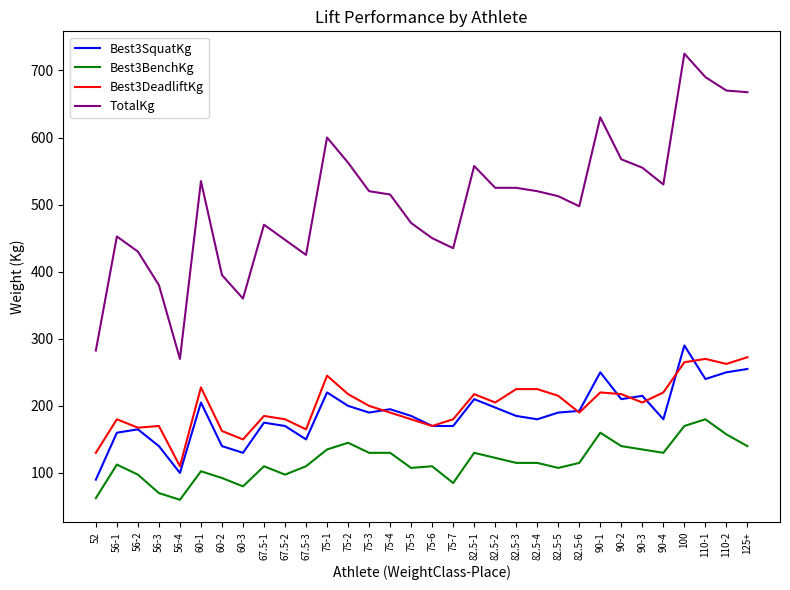

At 82.5-5, list the series in order from largest to smallest.

TotalKg, Best3DeadliftKg, Best3SquatKg, Best3BenchKg